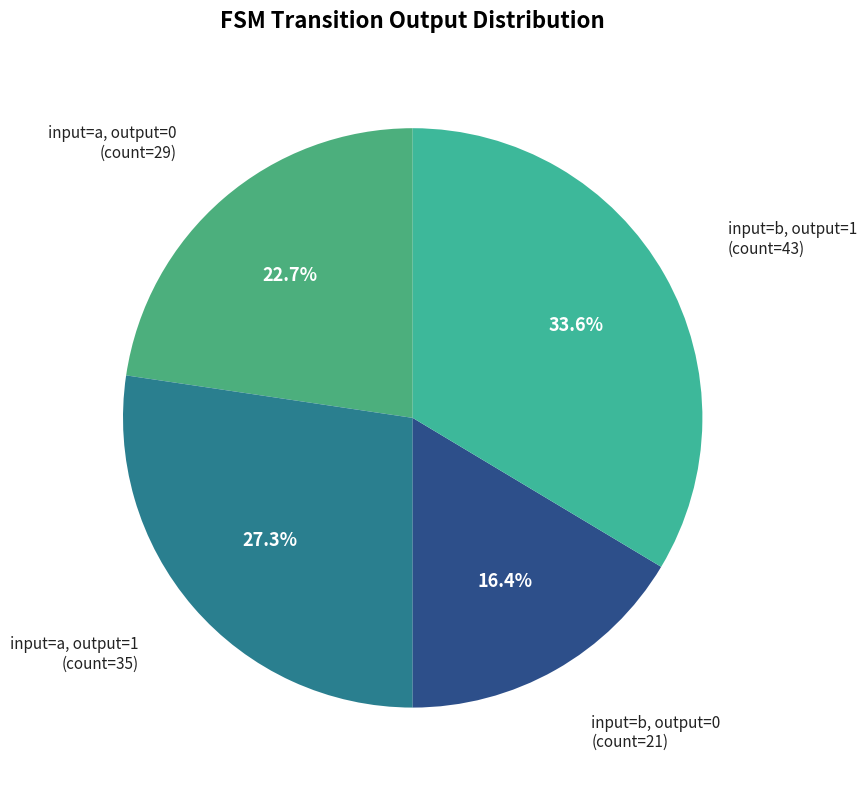

Combined, do input=a, output=1 and input=b, output=0 account for over 50%?

No